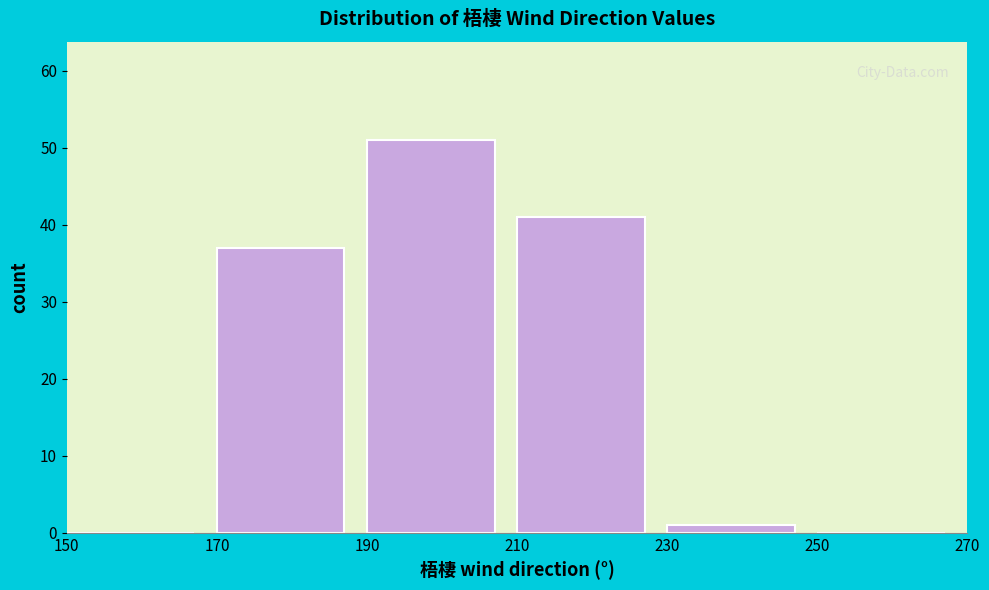

Over which range of the x-axis is the bar tallest?

190 to 210